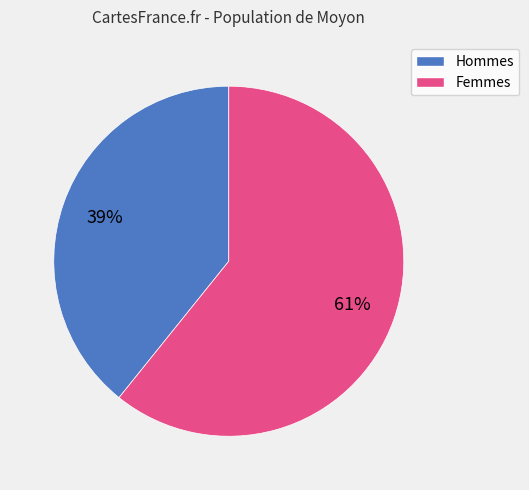

Is there a majority slice in this chart?

Yes